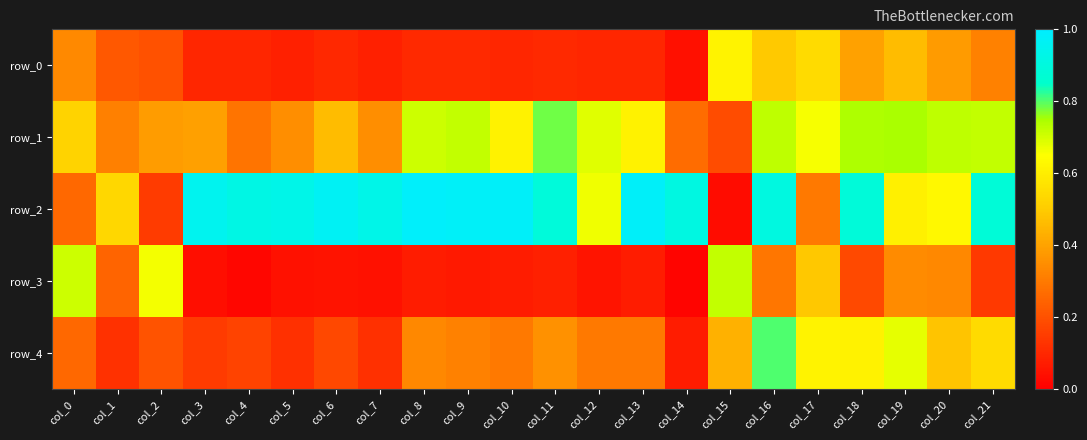

Reading right to left, transcribe all the data shown in this chart.

row_0: 0.3	0.4	0.5	0.4	0.5	0.5	0.6	0.0	0.1	0.1	0.1	0.1	0.1	0.1	0.1	0.1	0.1	0.1	0.1	0.2	0.2	0.3
row_1: 0.7	0.7	0.7	0.7	0.7	0.7	0.2	0.3	0.6	0.7	0.8	0.6	0.7	0.7	0.4	0.5	0.4	0.3	0.4	0.4	0.3	0.5
row_2: 0.9	0.6	0.6	0.9	0.3	0.9	0.0	0.9	1.0	0.7	0.9	1.0	1.0	1.0	0.9	1.0	0.9	0.9	1.0	0.1	0.5	0.3
row_3: 0.1	0.3	0.3	0.2	0.5	0.3	0.7	0.0	0.1	0.1	0.1	0.1	0.1	0.1	0.0	0.0	0.0	0.0	0.0	0.7	0.2	0.7
row_4: 0.5	0.5	0.7	0.6	0.6	0.8	0.4	0.1	0.3	0.3	0.4	0.3	0.3	0.3	0.1	0.2	0.1	0.2	0.1	0.2	0.1	0.3